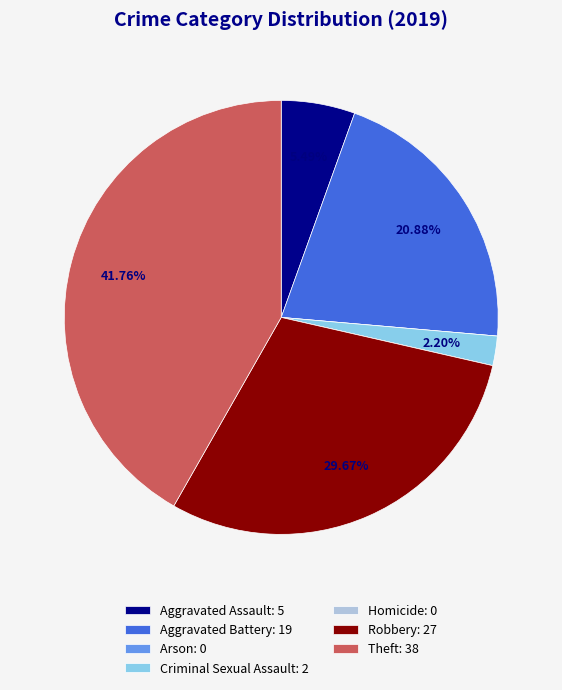

Combined, do Aggravated Assault: 5 and Criminal Sexual Assault: 2 account for over 50%?

No